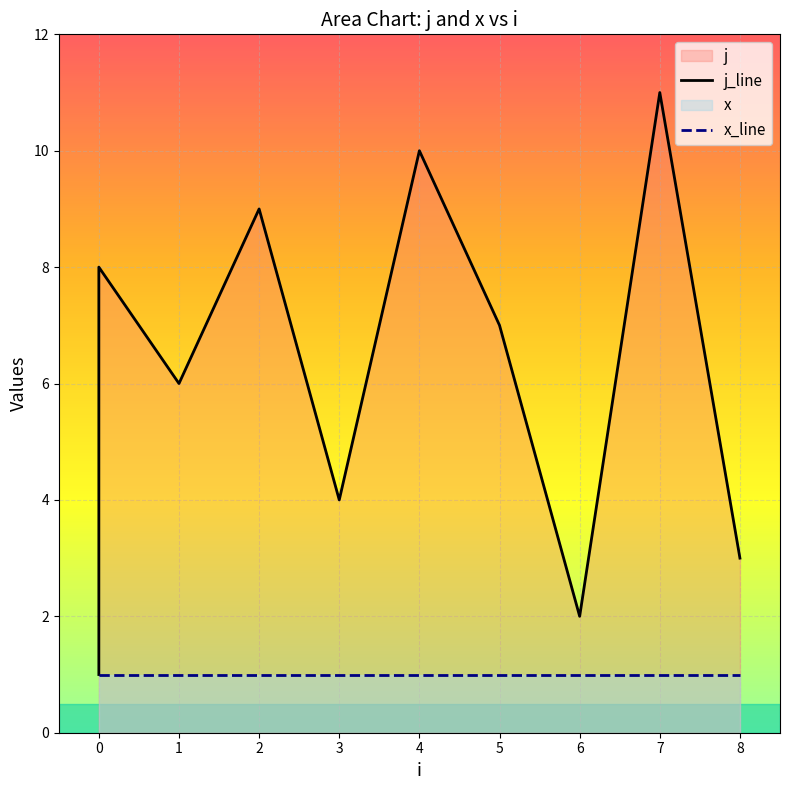

What is the average value?

6